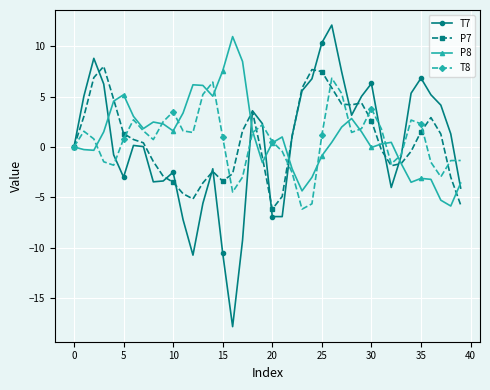

What is the value of the P7 point at the 17th from the left?

-2.7